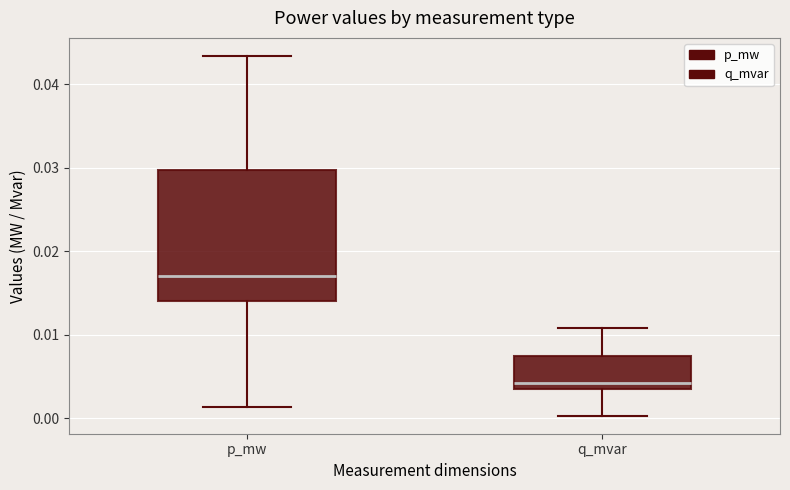

Which box is the tallest, from its lower edge to its upper edge?

p_mw